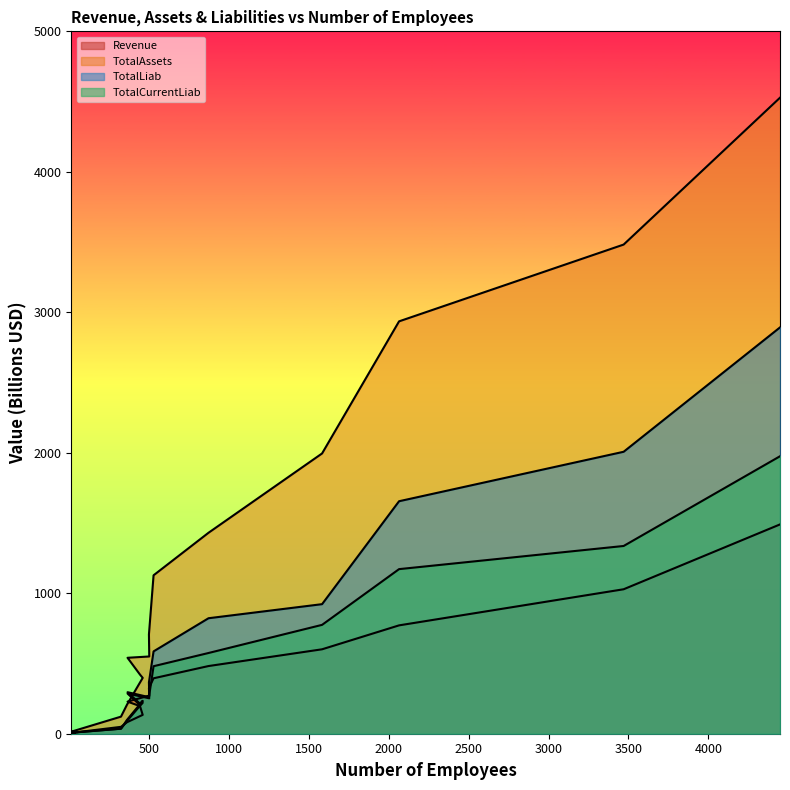

At which label is Revenue closest to 745?

2064